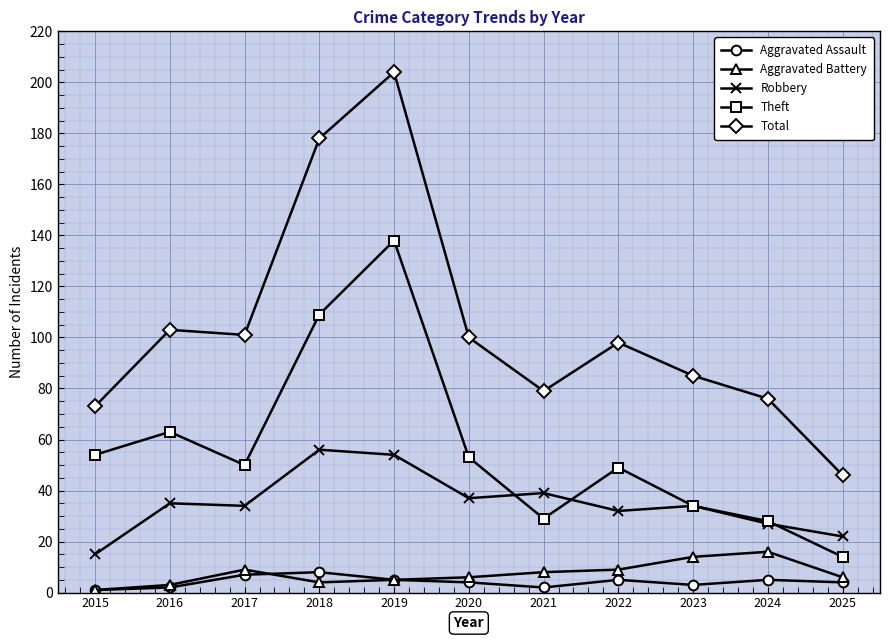

Which series changed the most between 2015 and 2025?

Theft